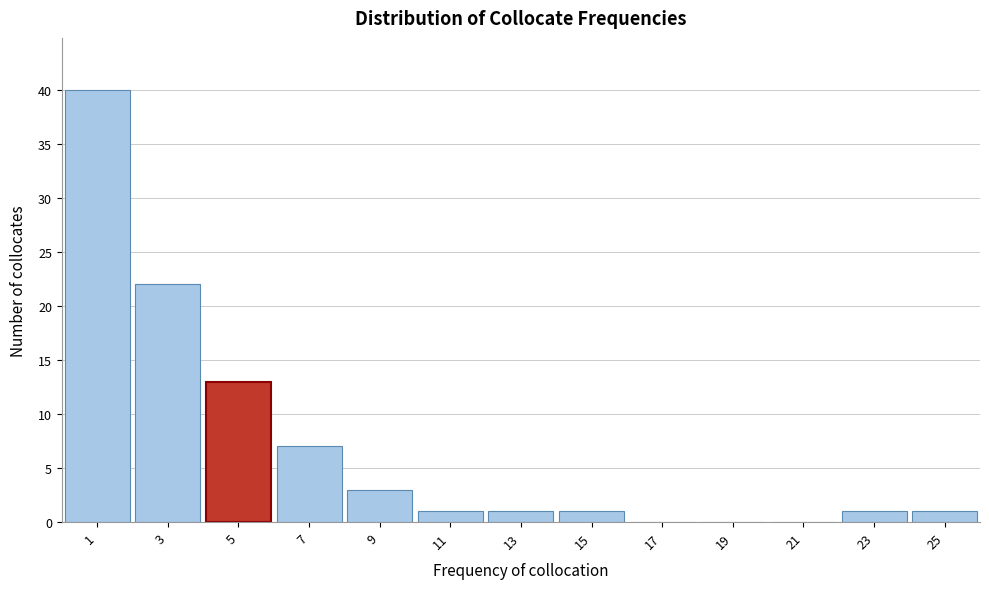

What is the maximum value shown in the chart?

40